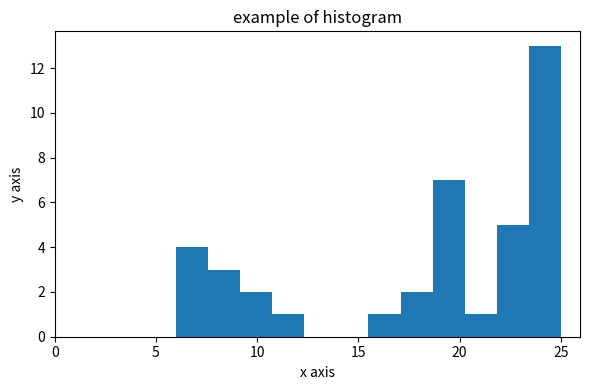

Read against the x-axis, roughly where is the centre of the tallest bar?

24.0